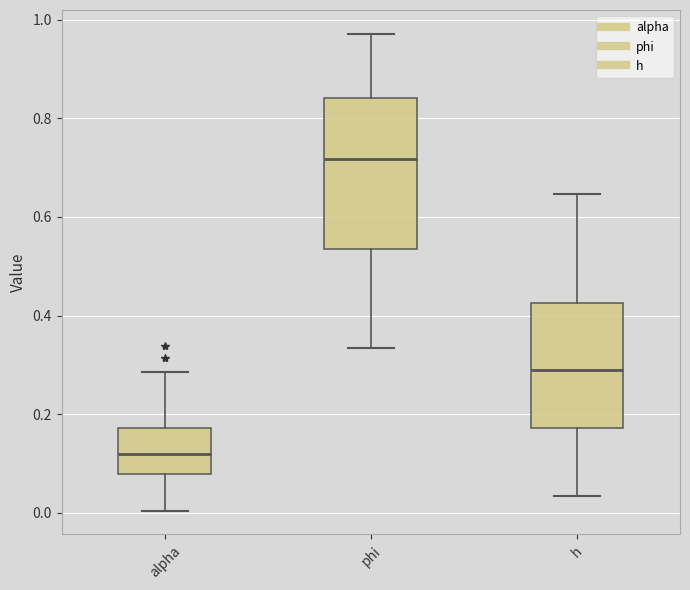

Reading left to right, read every box against the y-axis: the position of its median line, the range the box covers, and the ends of its whiskers. The values are not printed on the chart, so give them approximately, as read against the axis.

alpha: median 0.12, box 0.08 to 0.18, whiskers 0.00 to 0.28
phi: median 0.72, box 0.54 to 0.84, whiskers 0.34 to 0.98
h: median 0.30, box 0.18 to 0.42, whiskers 0.04 to 0.64